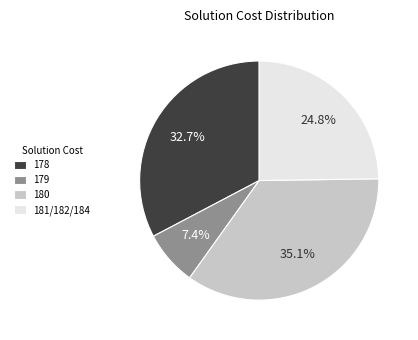

To the nearest percent, what portion does 179 represent?

7%